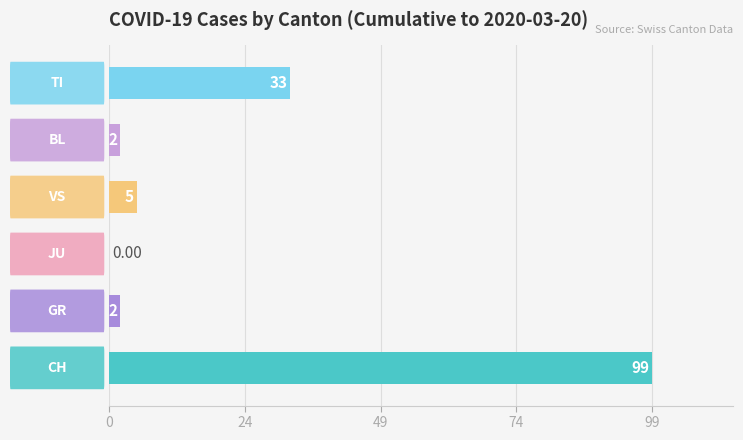

What is the sum of all values?

141